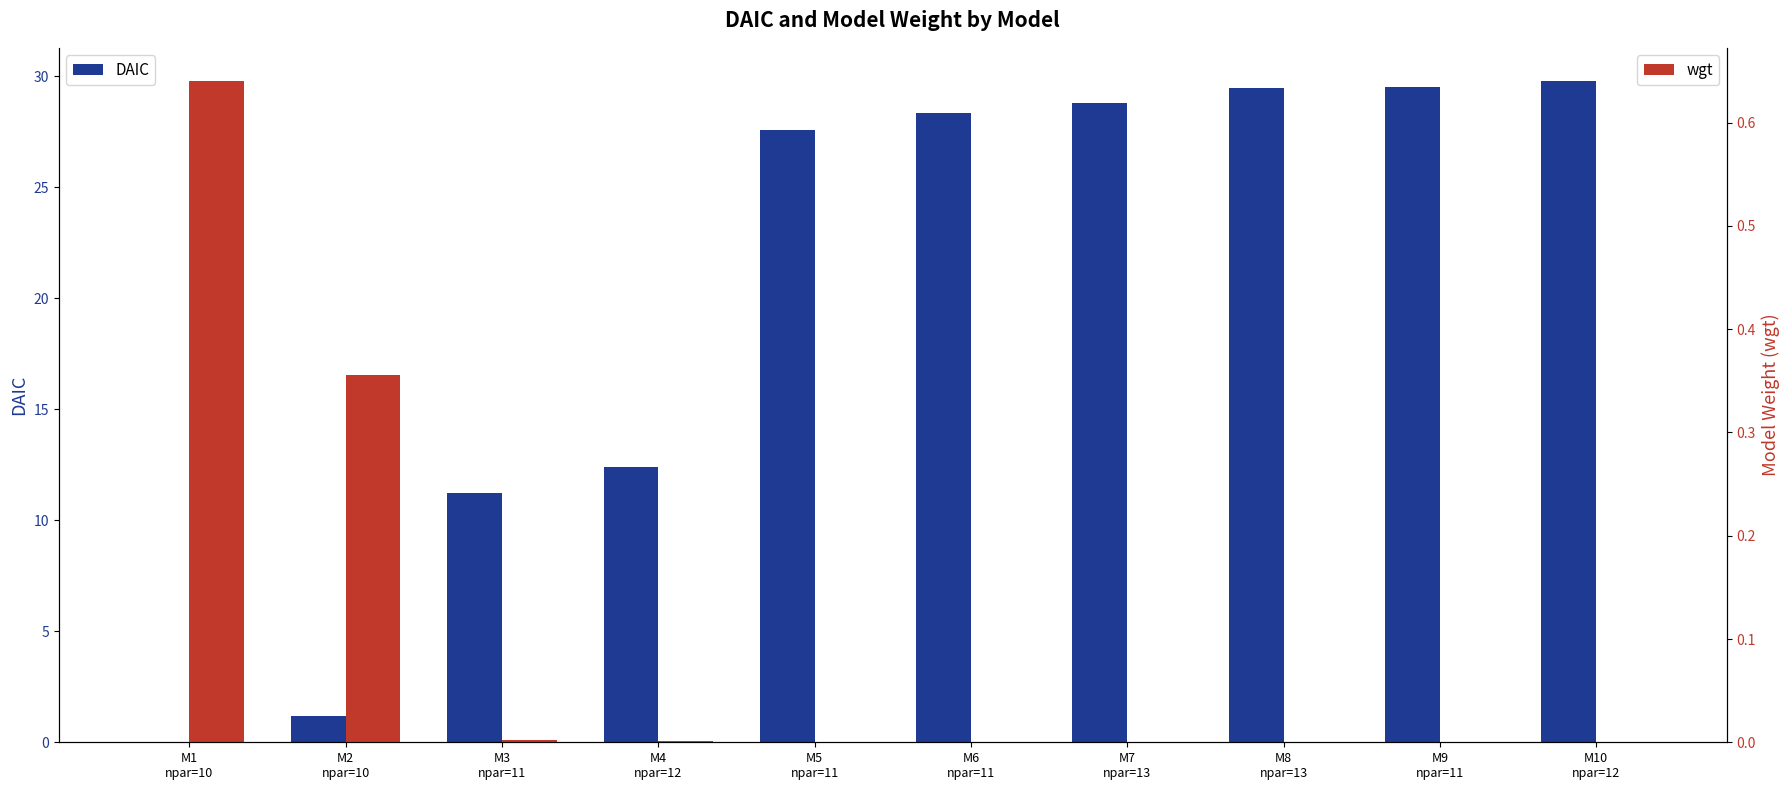

Which series has the widest spread of values?

DAIC